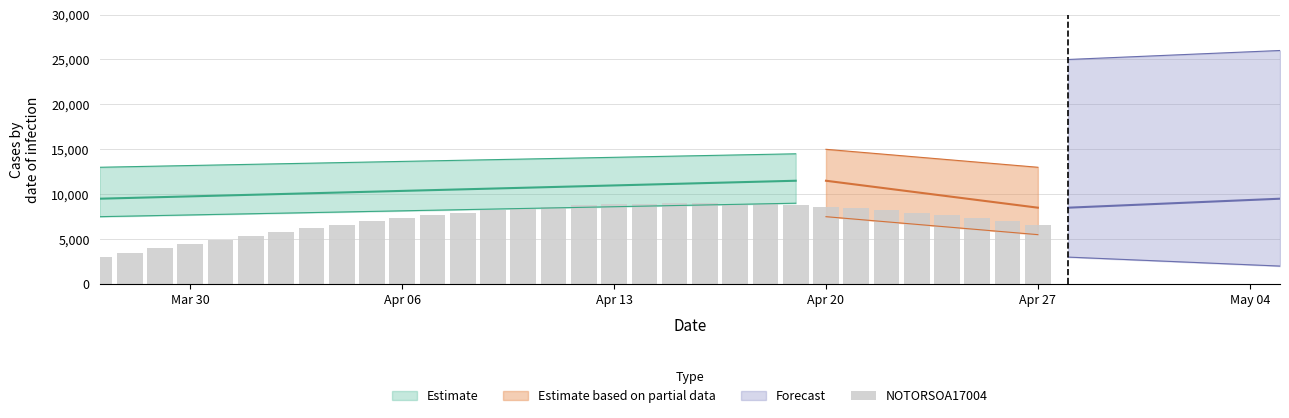

The value at Apr 06 is 7327.2. True or false?

True